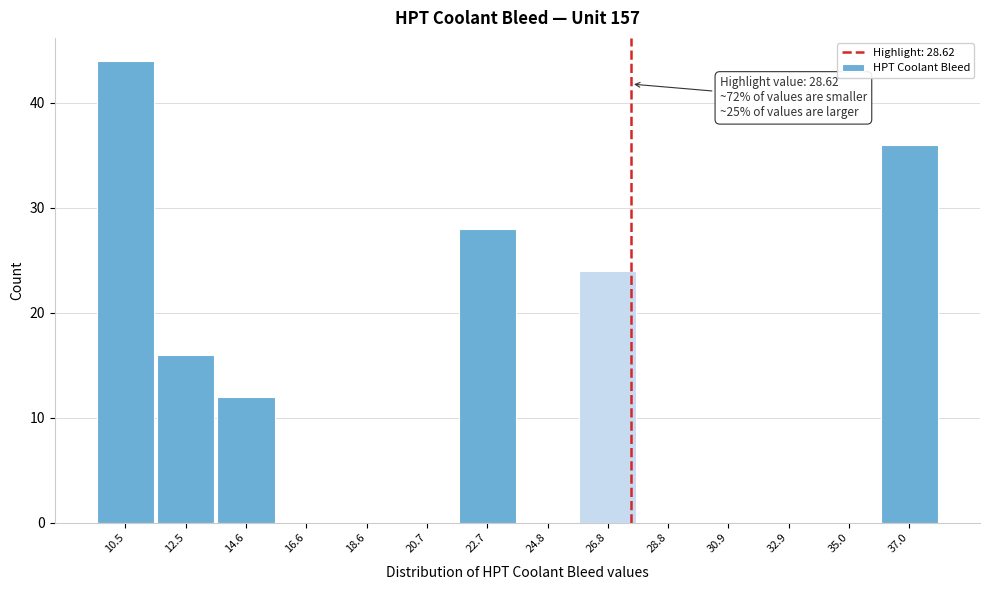

Reading left to right, list all the values displayed in this chart.

10.5=44	12.5=16	14.6=12	16.6=0	18.6=0	20.7=0	22.7=28	24.8=0	26.8=24	28.8=0	30.9=0	32.9=0	35.0=0	37.0=36